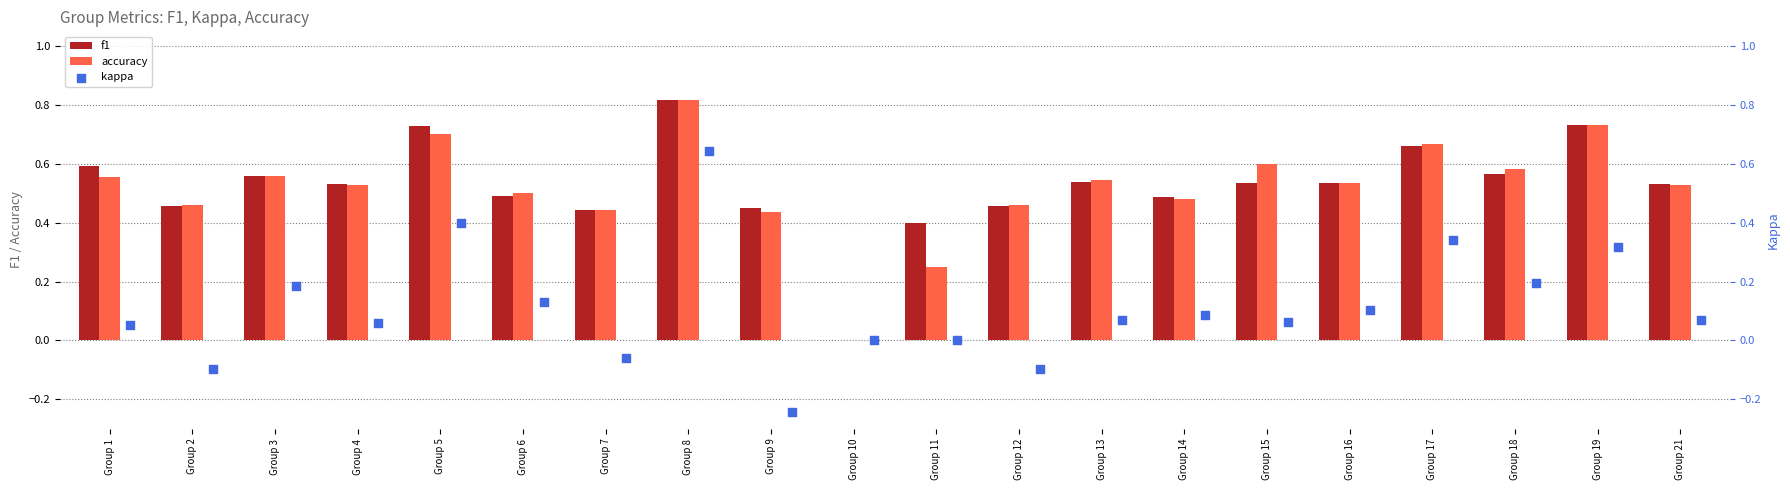

Which series reaches the maximum Y coordinate?

accuracy